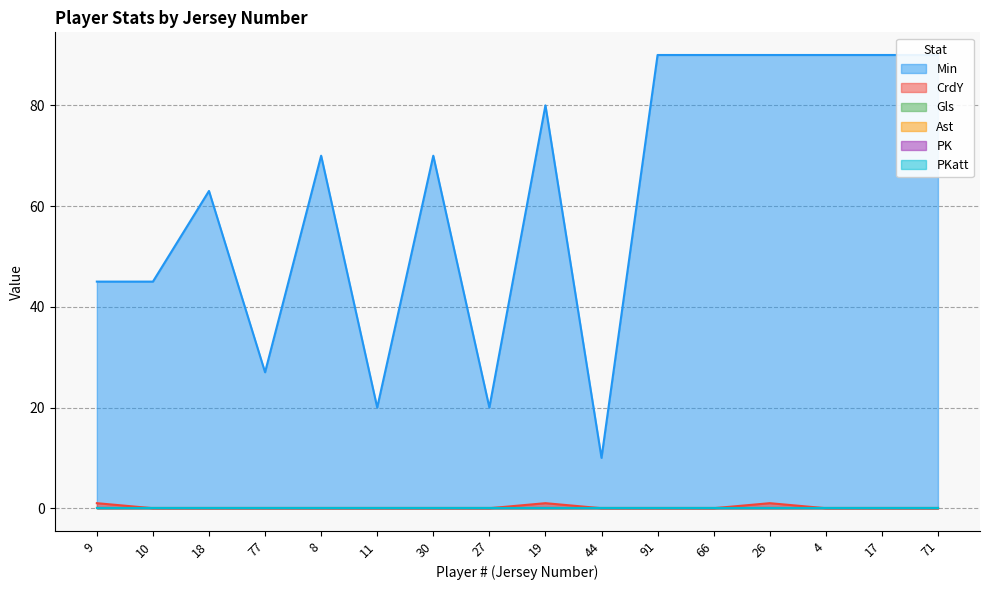

True or false: Gls and PKatt cross at least once.

False